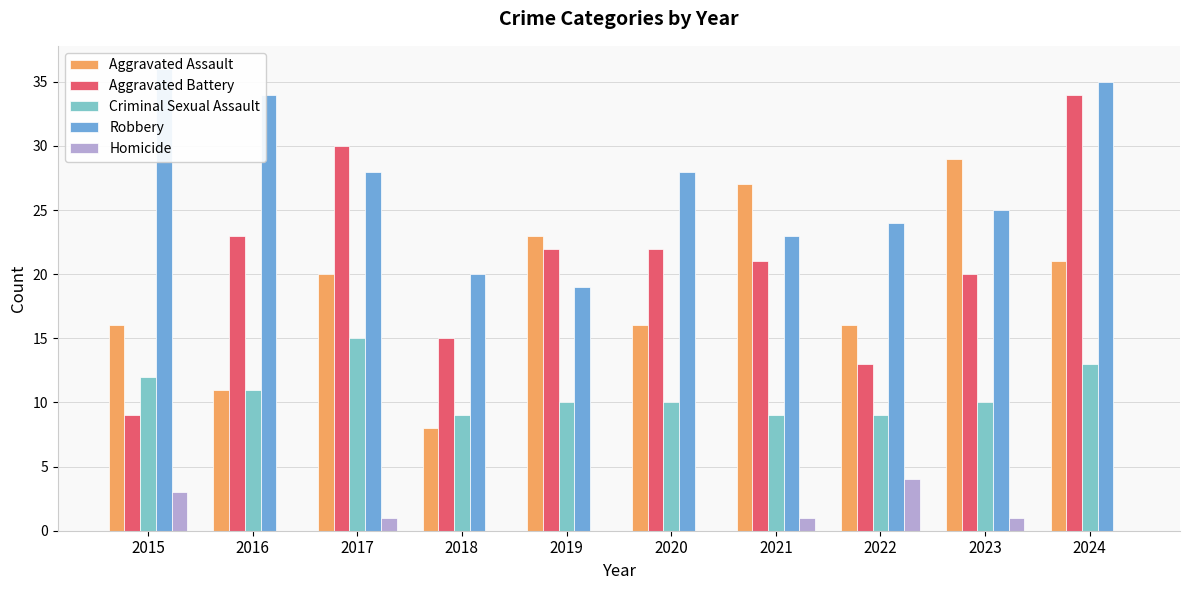

The value of Homicide at 2017 is 1. True or false?

True